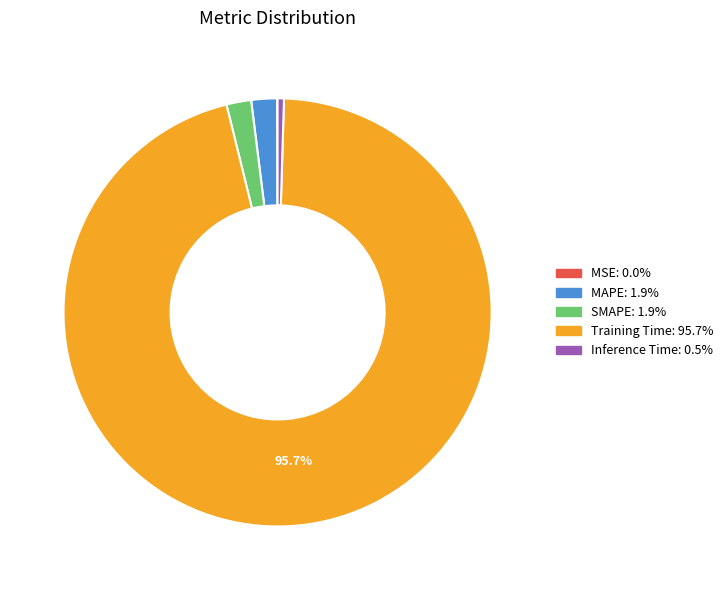

What is the largest slice in the pie chart?

Training Time